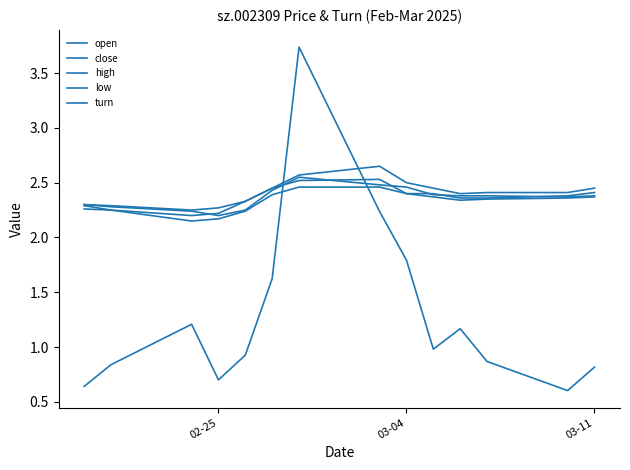

True or false: close and low intersect in this chart.

False